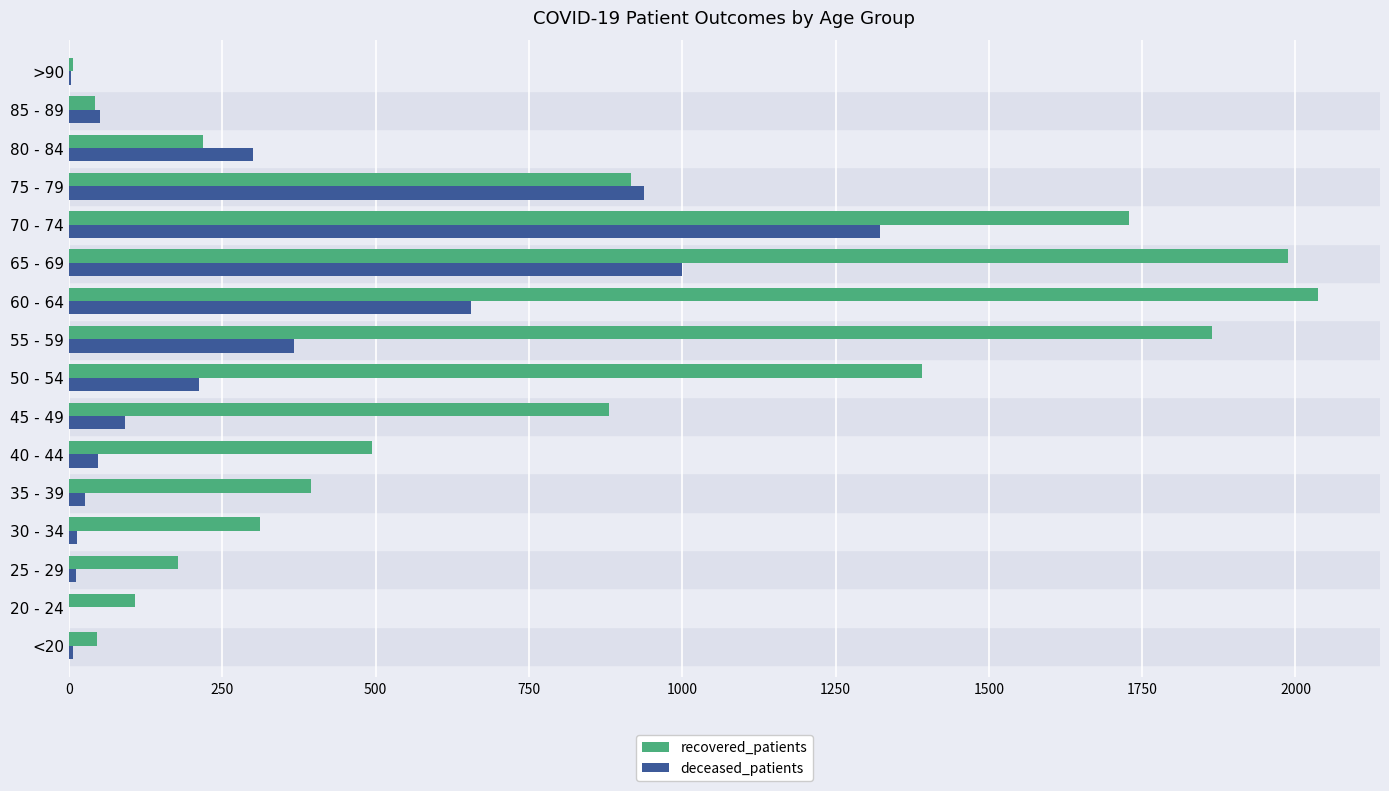

The value of deceased_patients at 60 - 64 is 656. True or false?

True